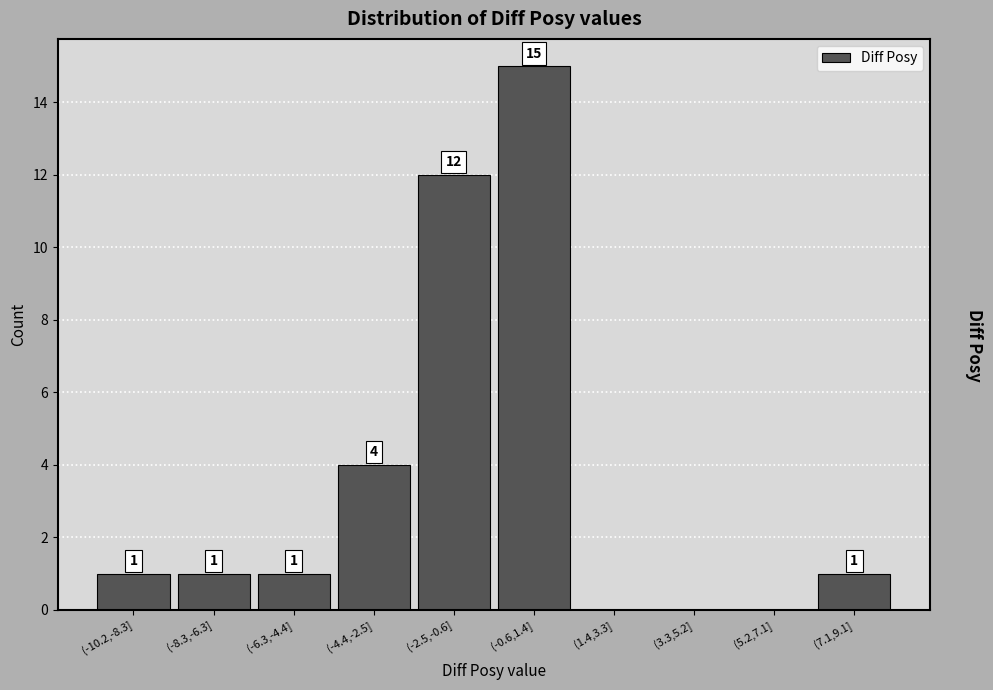

Reading right to left, what are all the values shown in this chart?

(7.1,9.1]=1	(5.2,7.1]=0	(3.3,5.2]=0	(1.4,3.3]=0	(-0.6,1.4]=15	(-2.5,-0.6]=12	(-4.4,-2.5]=4	(-6.3,-4.4]=1	(-8.3,-6.3]=1	(-10.2,-8.3]=1